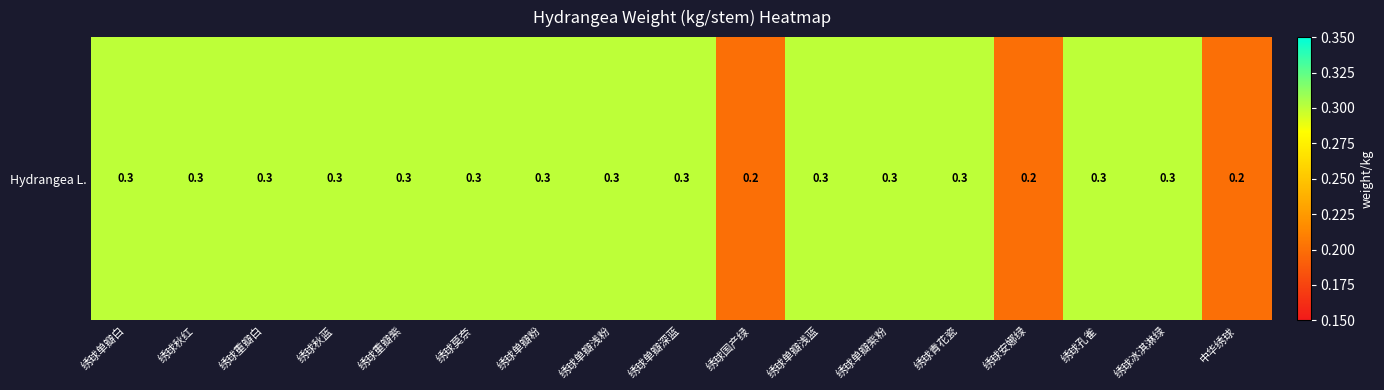

Which category has the highest value across all series?

绣球单瓣白